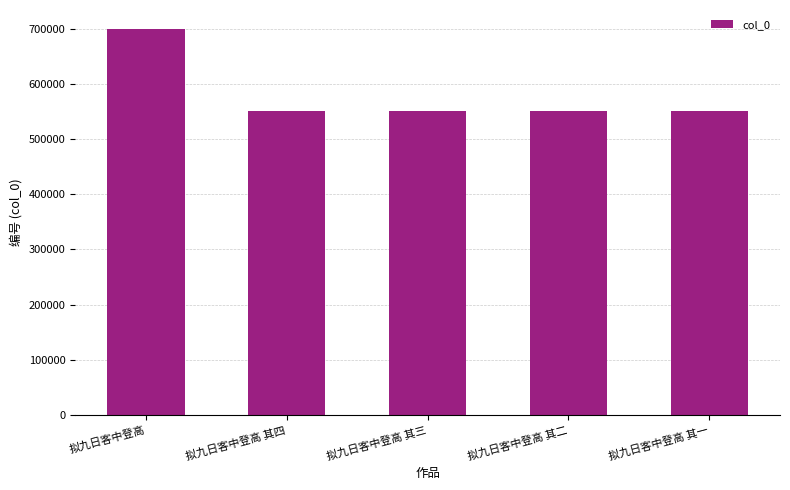

Are the bars horizontal?

No